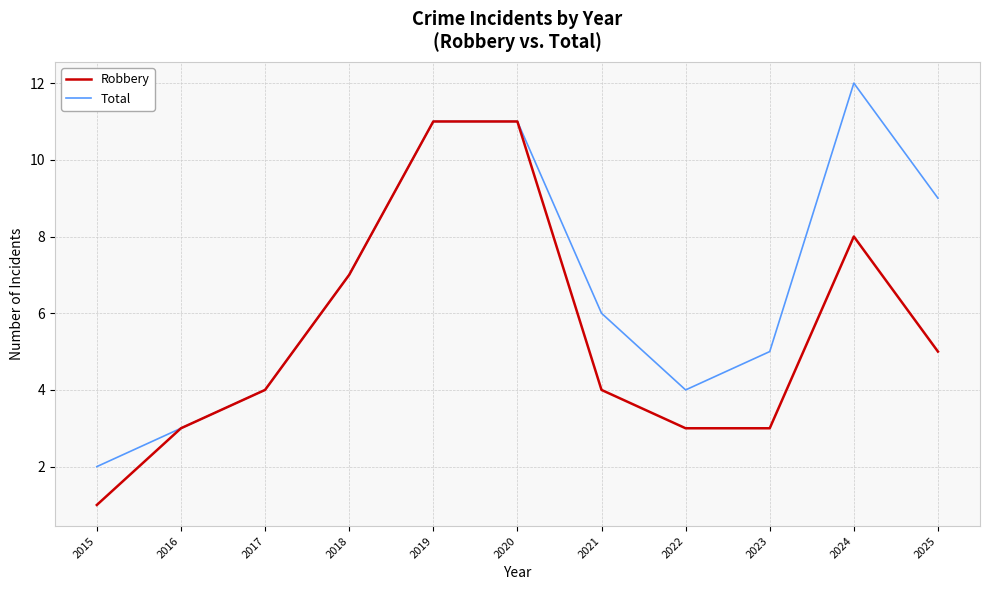

At which category does Total reach its first local valley?

2022